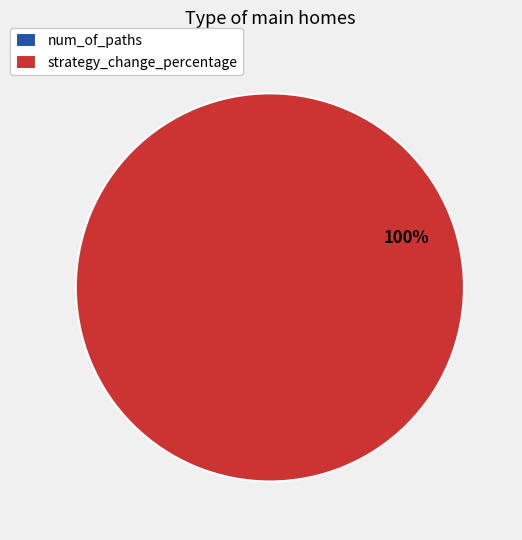

To the nearest percent, what is the average slice percentage?

50%